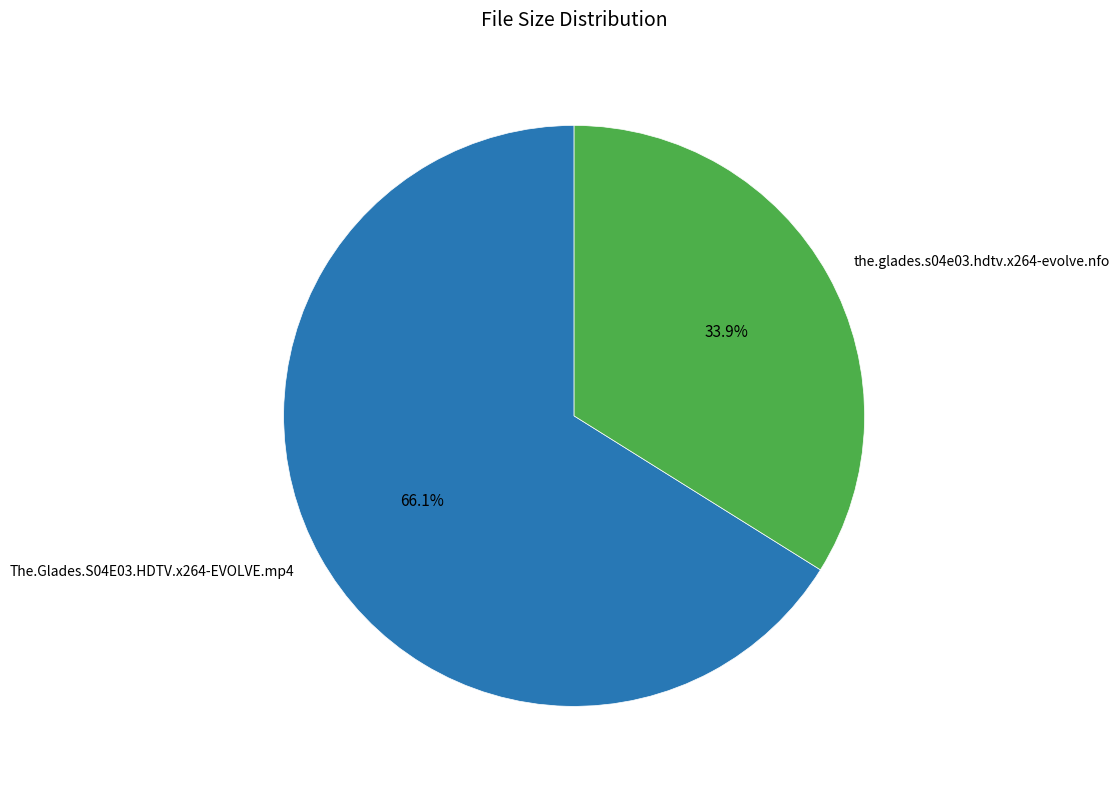

Does The.Glades.S04E03.HDTV.x264-EVOLVE.mp4 represent more than half of the total?

Yes